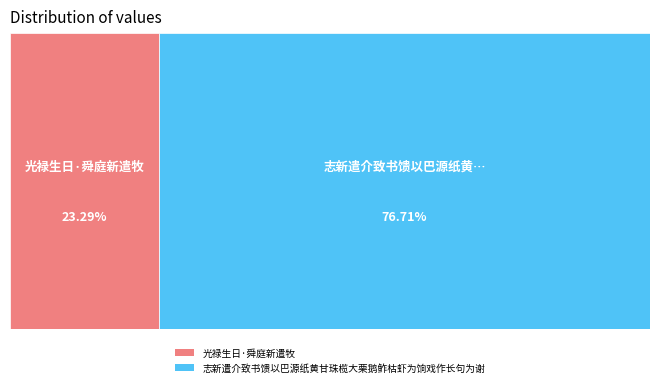

Approximately how many times larger is the value at 志新遣介致书馈以巴源纸黄甘珠榄大栗鹅鲊枯虾为饷戏作长句为谢 compared to 光禄生日·舜庭新遣牧?

3.3